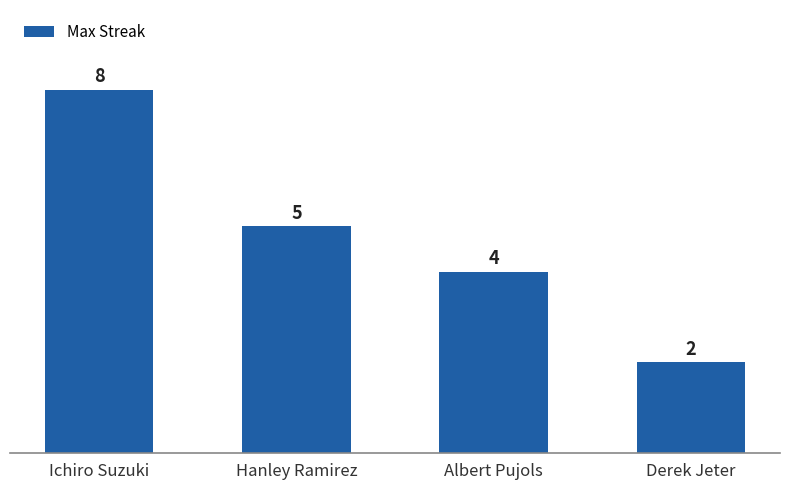

Where is the data nearest to the value 5?

Hanley Ramirez